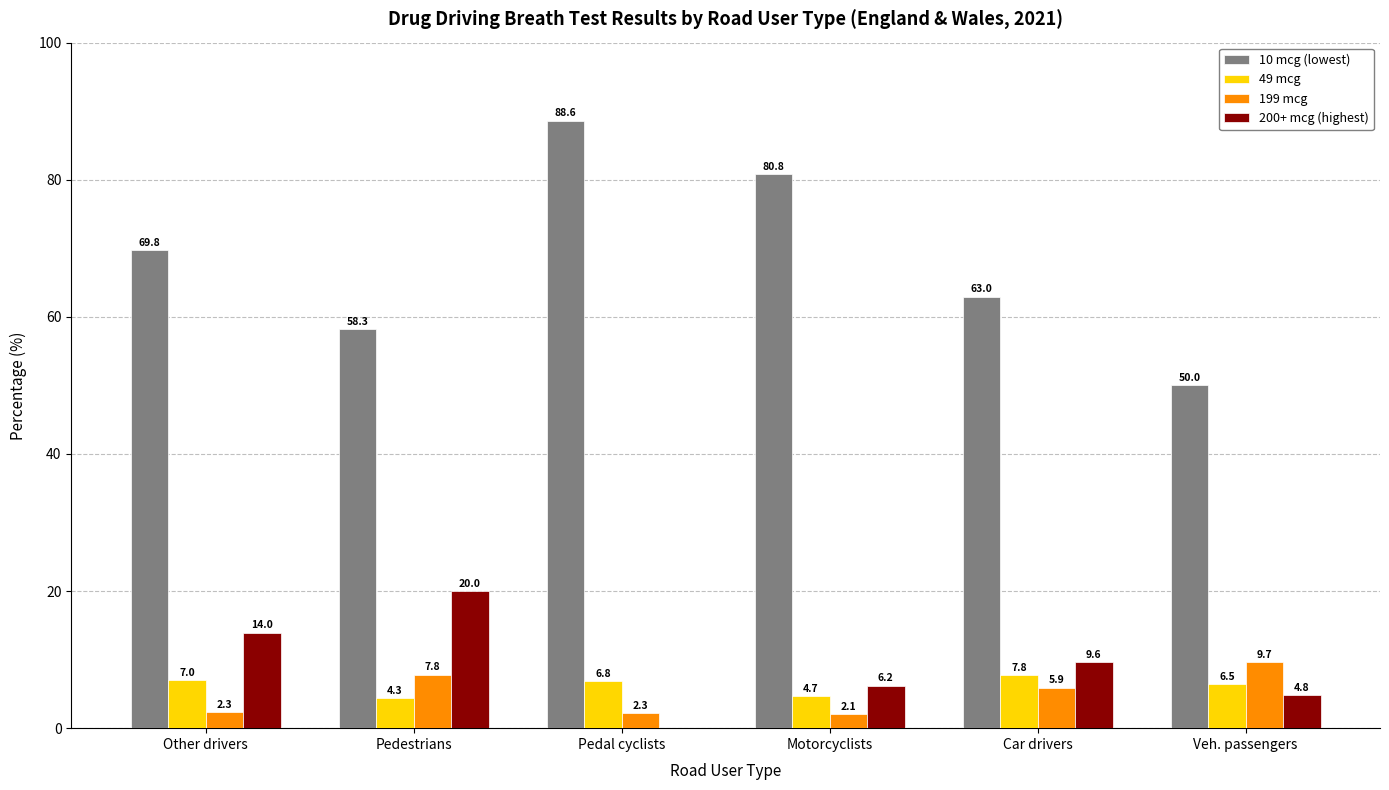

Which category has the highest value across all series?

Pedal cyclists